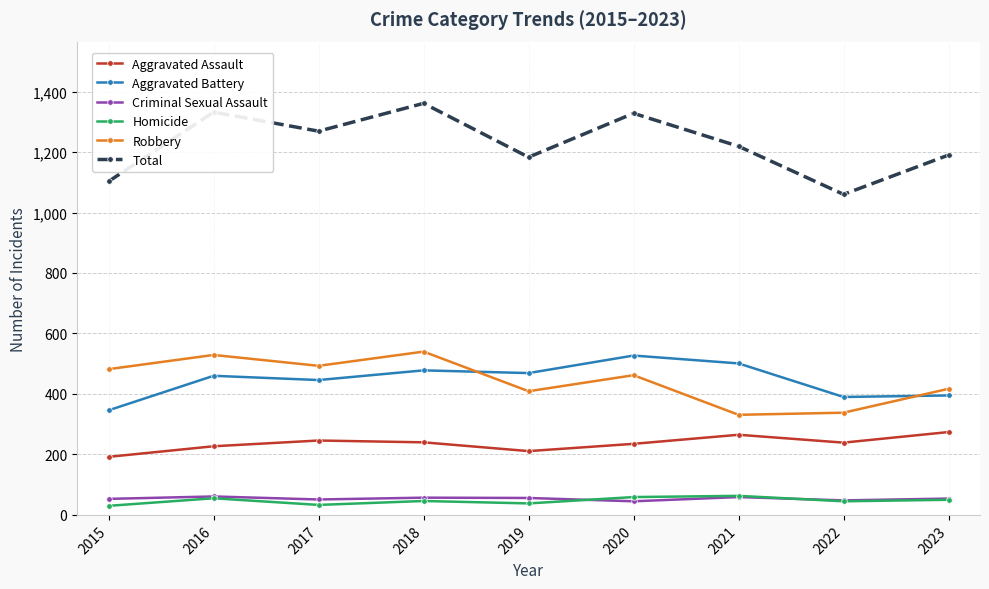

Which label corresponds to the largest value in the chart?

2018